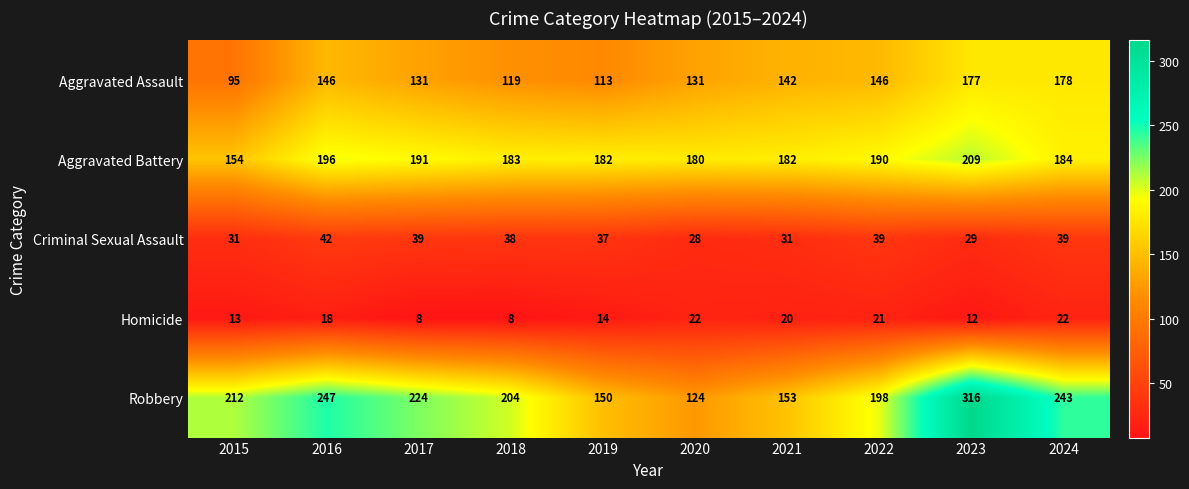

Where is Criminal Sexual Assault nearest to the value 35?

2019